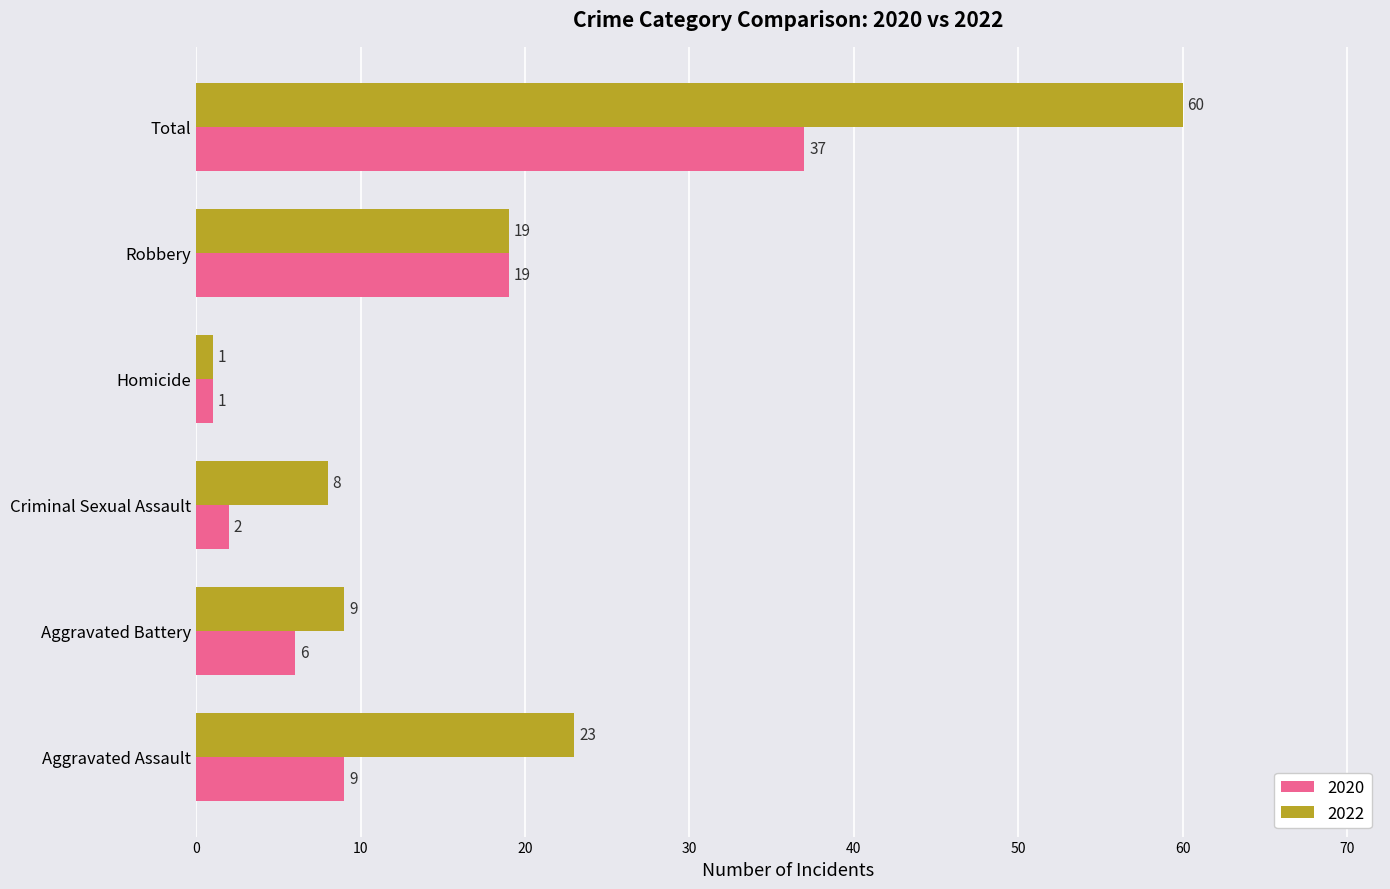

Between Aggravated Battery and Total, which series saw the biggest shift?

2022